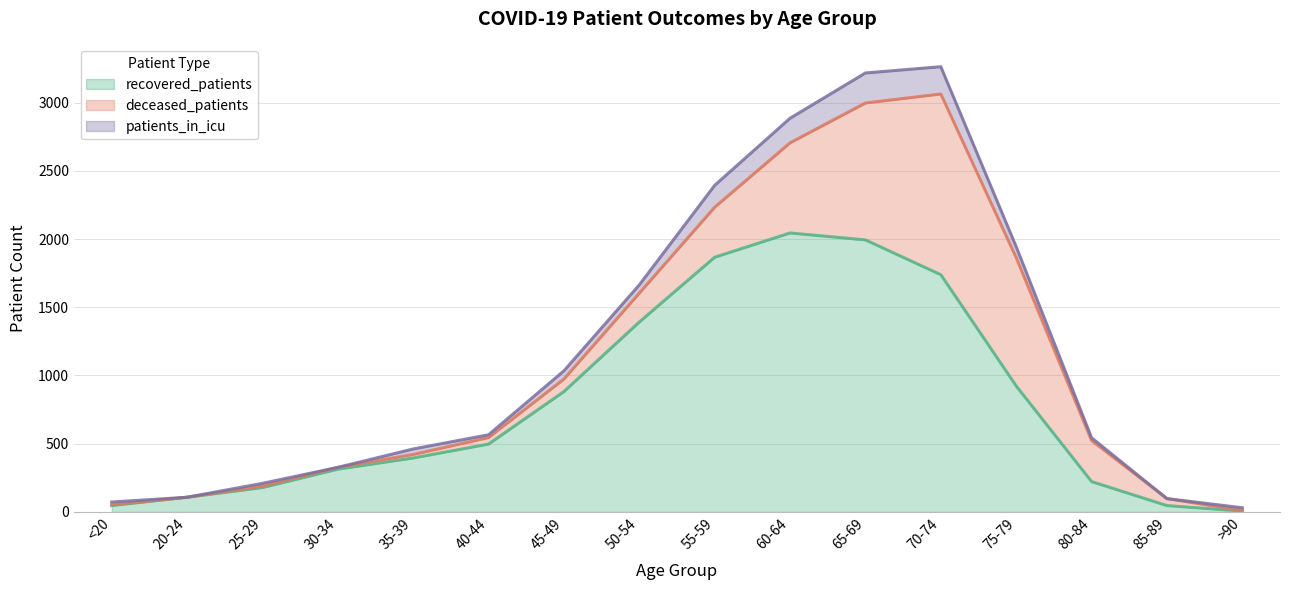

What is the highest value of the recovered_patients series?

2045